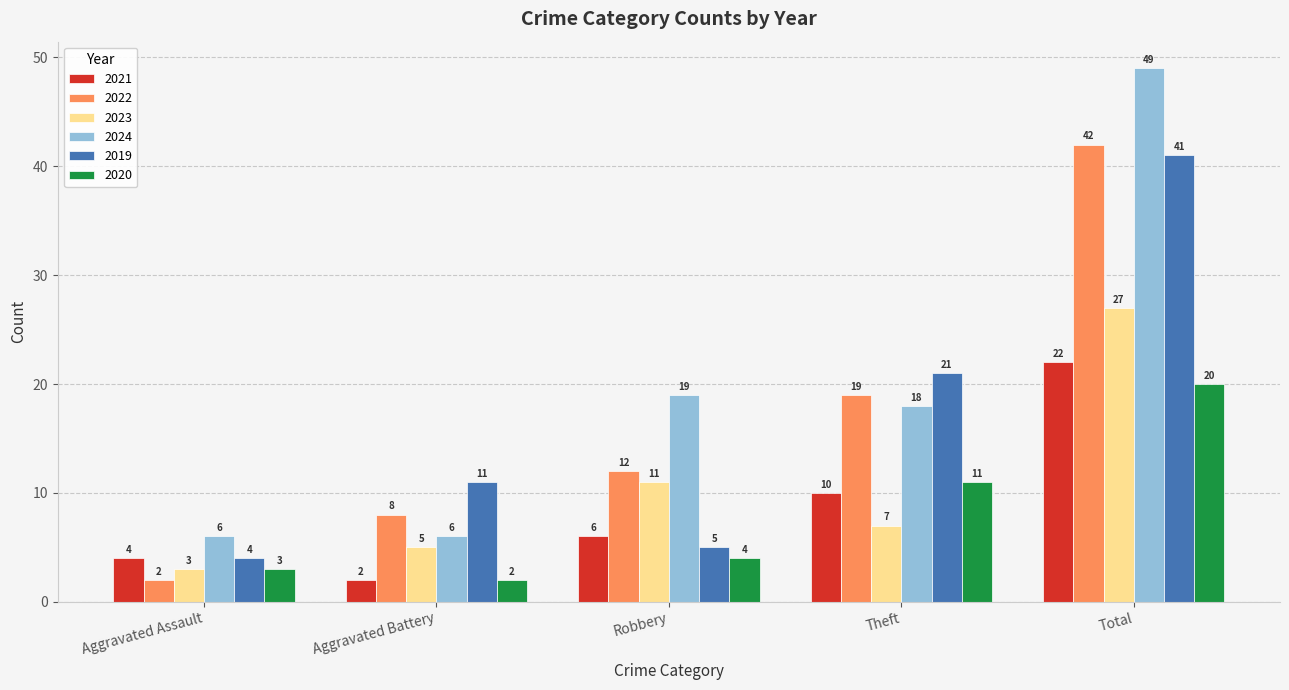

What are all the series names shown in the legend?

2021, 2022, 2023, 2024, 2019, 2020